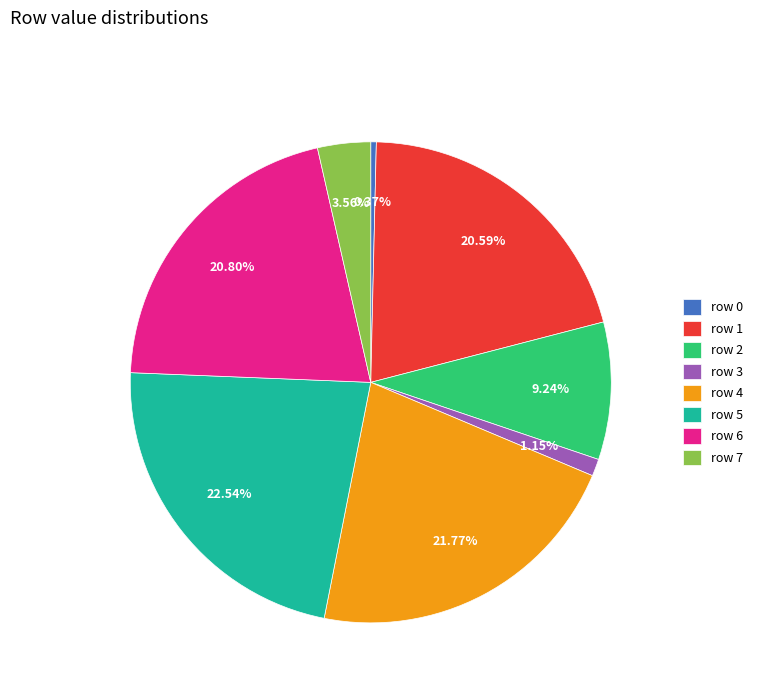

Does row 4 account for over 50% of the chart?

No